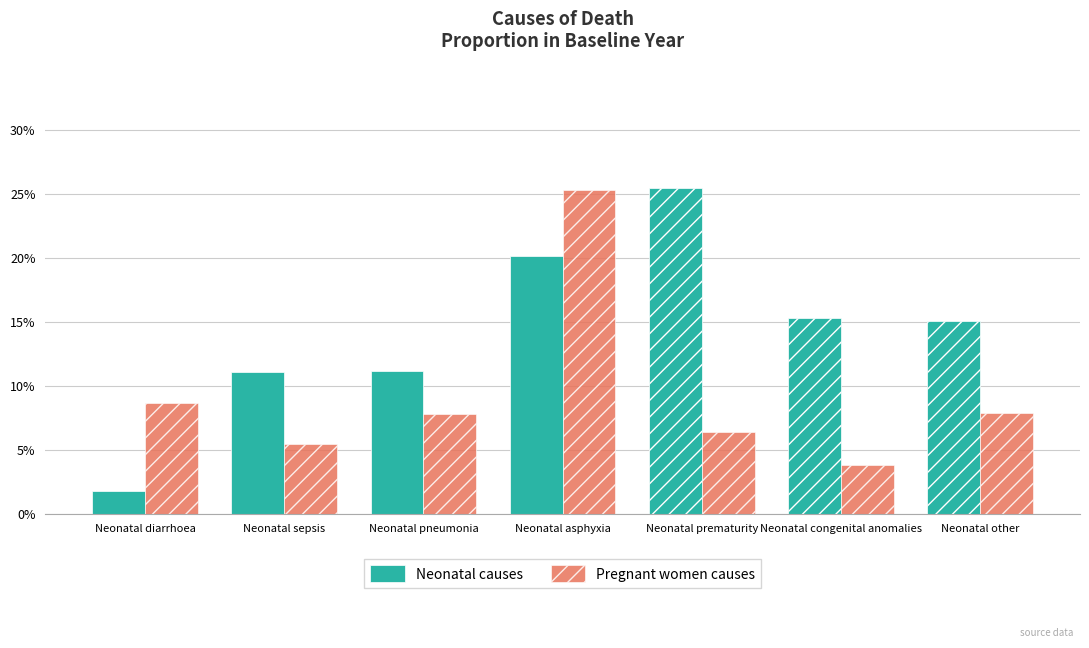

Is it true that Neonatal causes equals 0.0 at Neonatal diarrhoea?

True